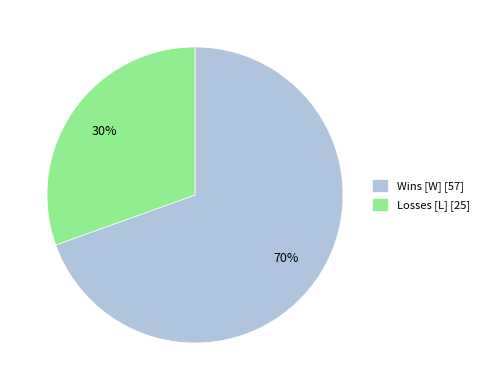

What is the ratio of the value at Losses [L] [25] to the value at Wins [W] [57]?

0.4